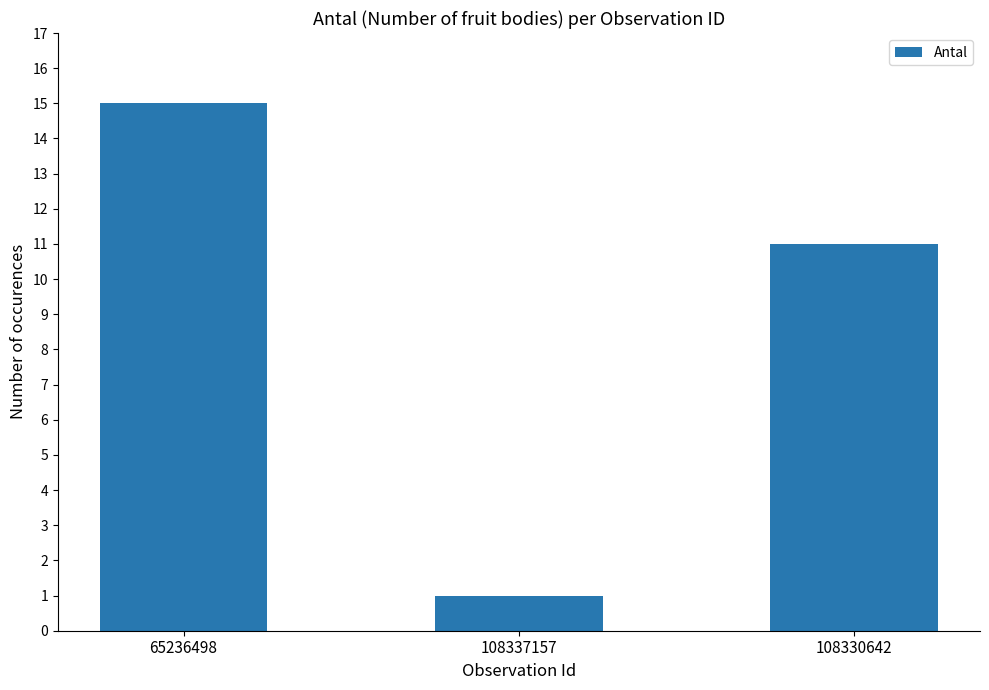

Reading left to right, what are all the values shown in this chart?

65236498=15	108337157=1	108330642=11